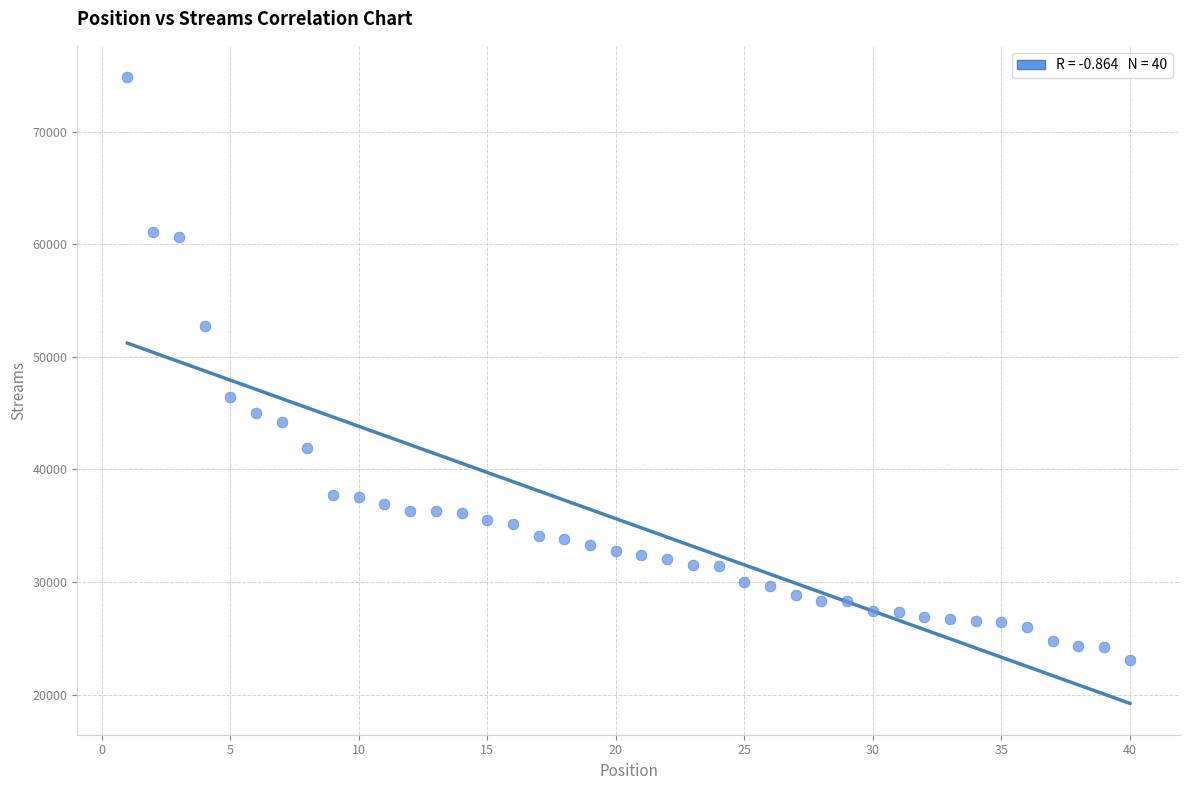

What is the range of X values (max minus min)?

39